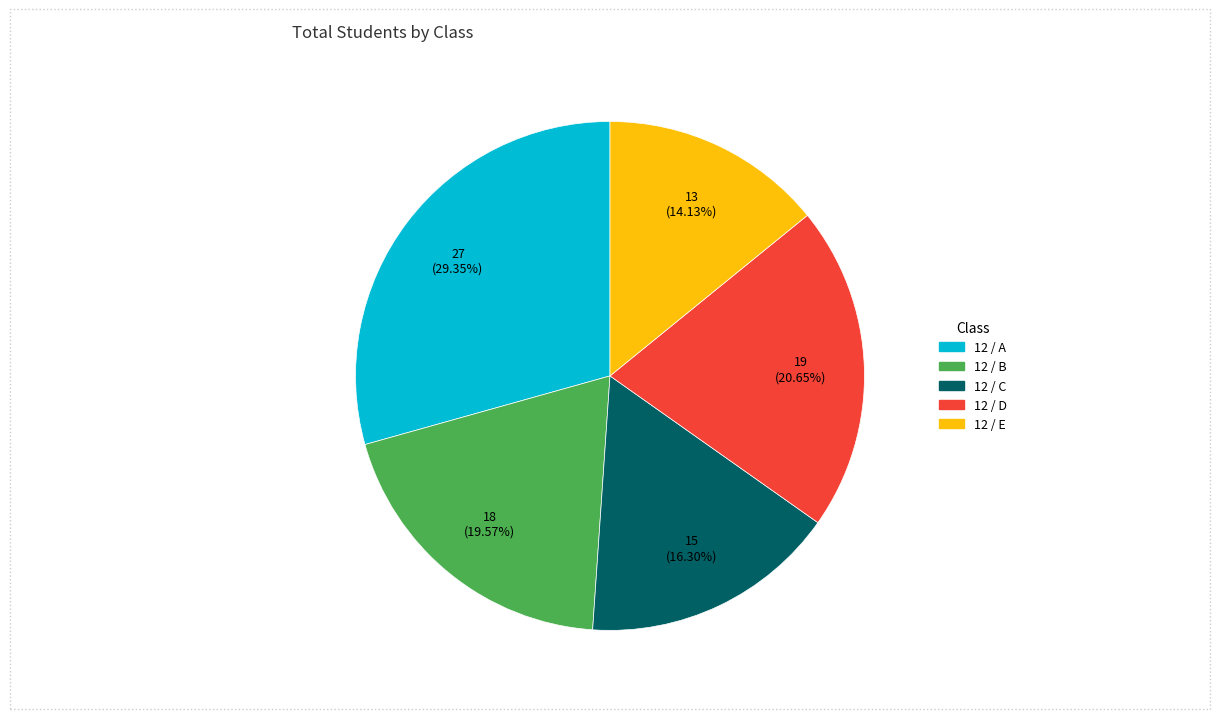

How many slices are in this pie chart?

5